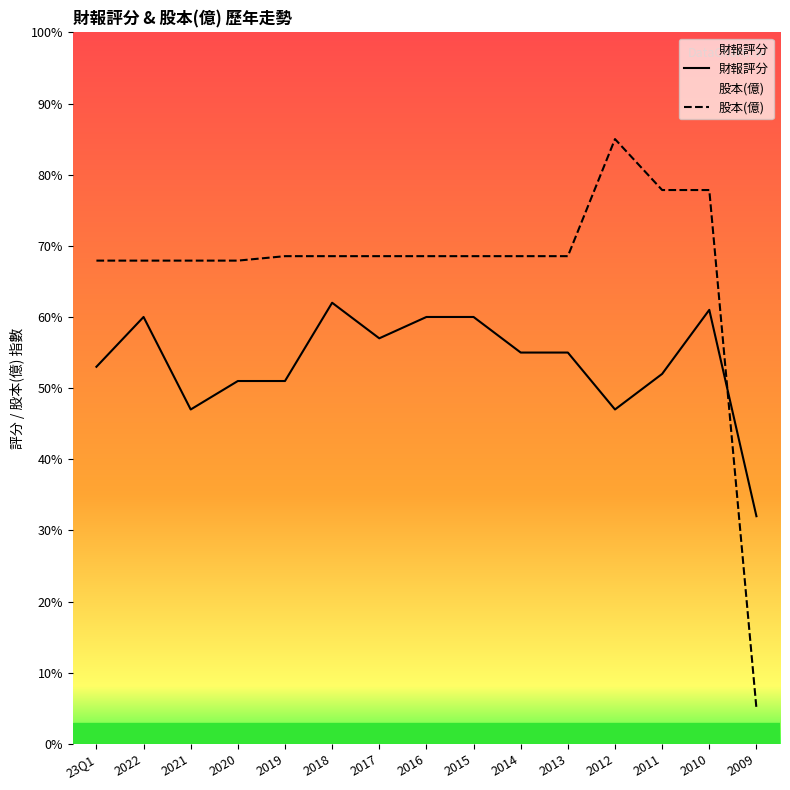

List the series in order of their peak value, lowest first.

財報評分, 股本(億)